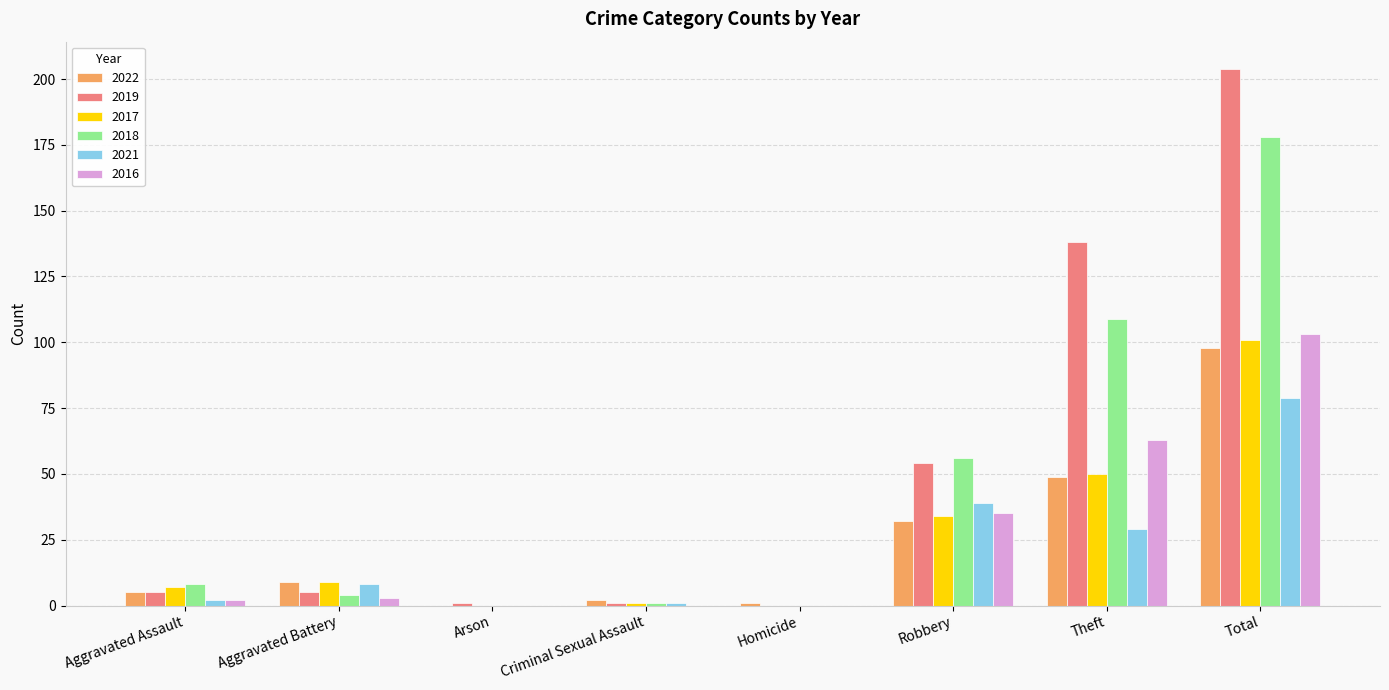

How many values in 2022 are above zero?

7